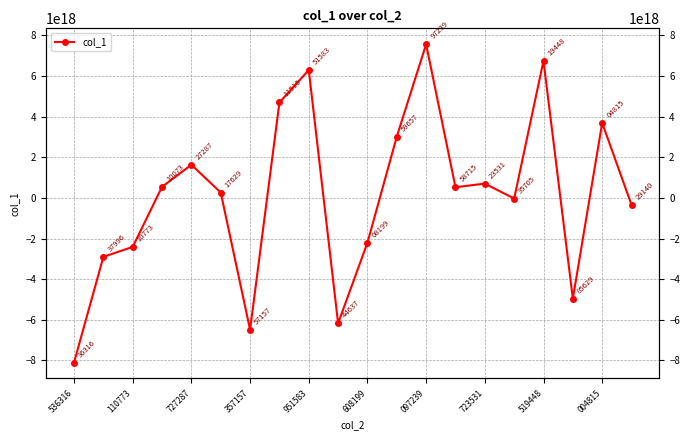

Does the chart have visible grid lines?

Yes